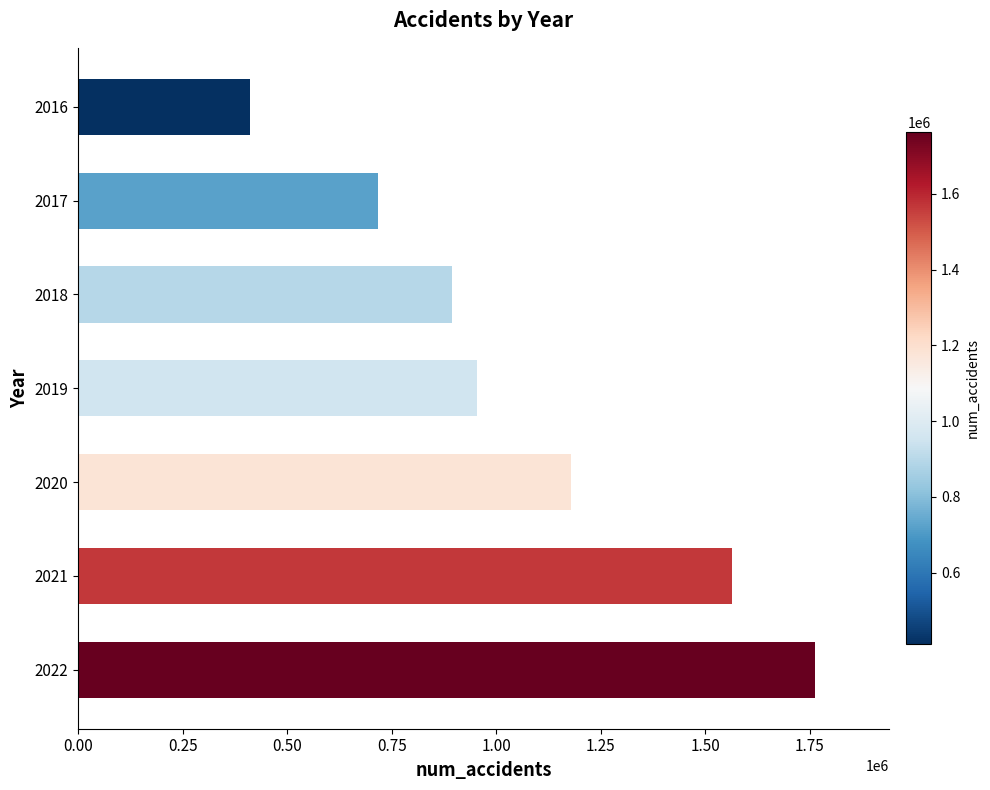

Which category has the highest value across all series?

2022